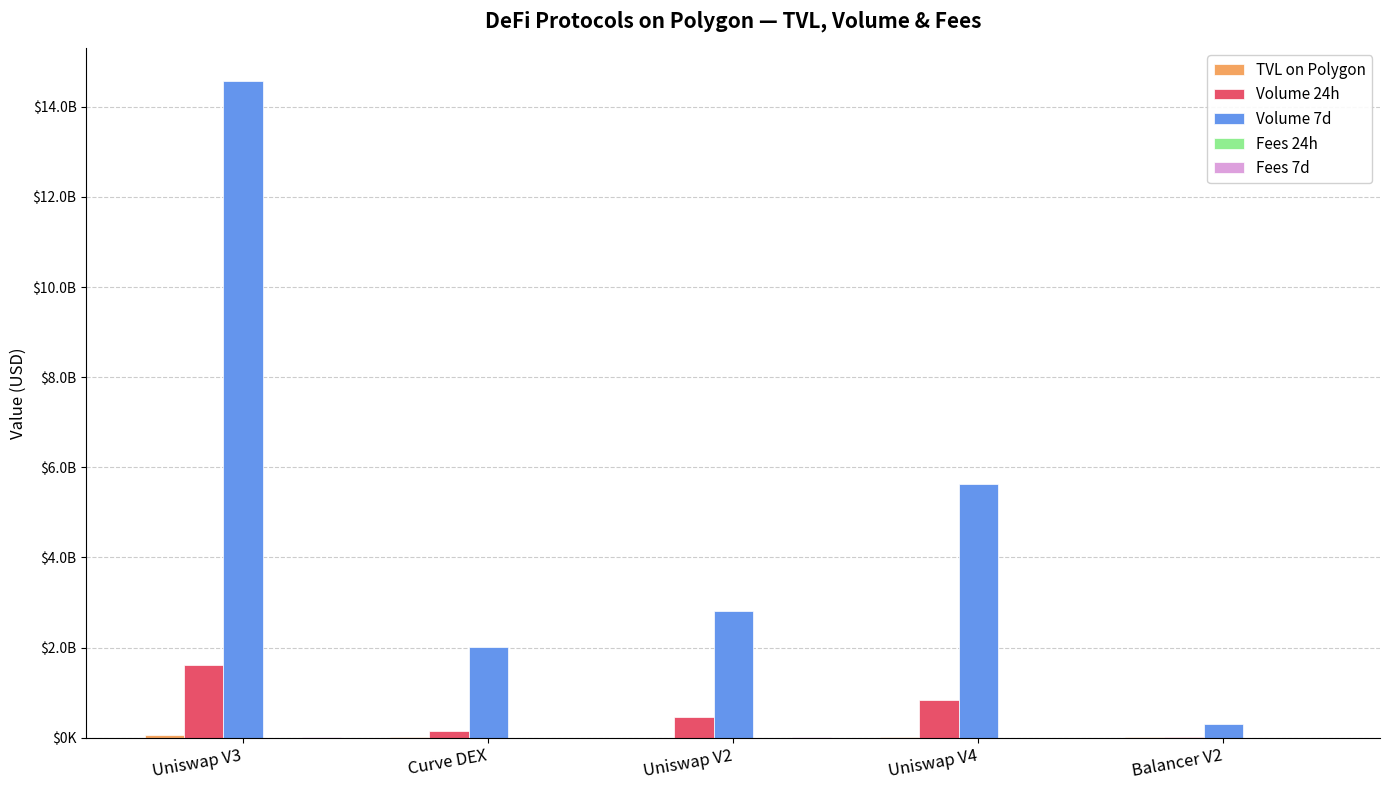

Which series has the largest total across all categories?

Volume 7d